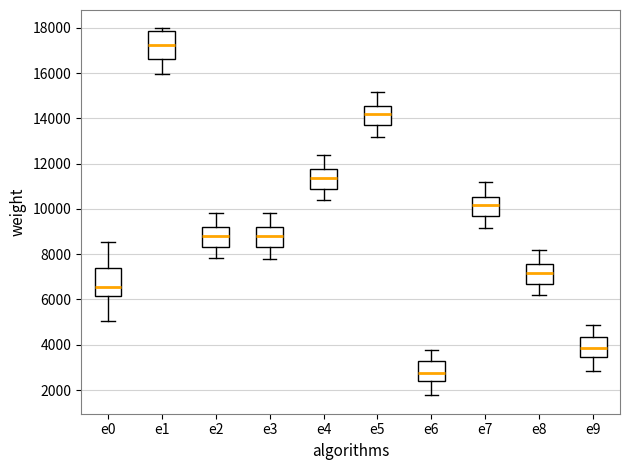

Where does the lower whisker of the box for e4 end on the y-axis? The values are not printed on the chart, so give them approximately, as read against the axis.

10400